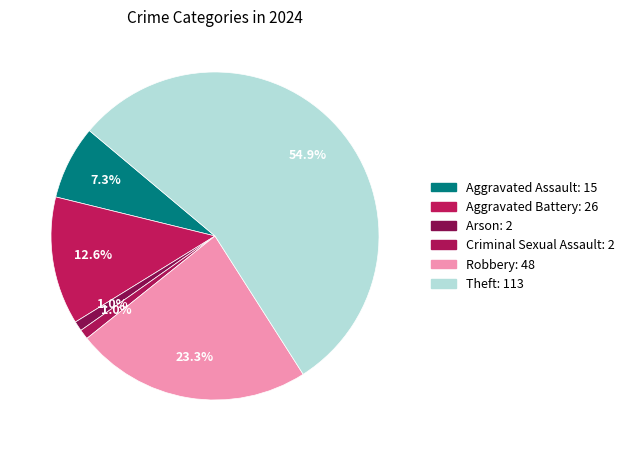

What is the largest slice in the pie chart?

Theft